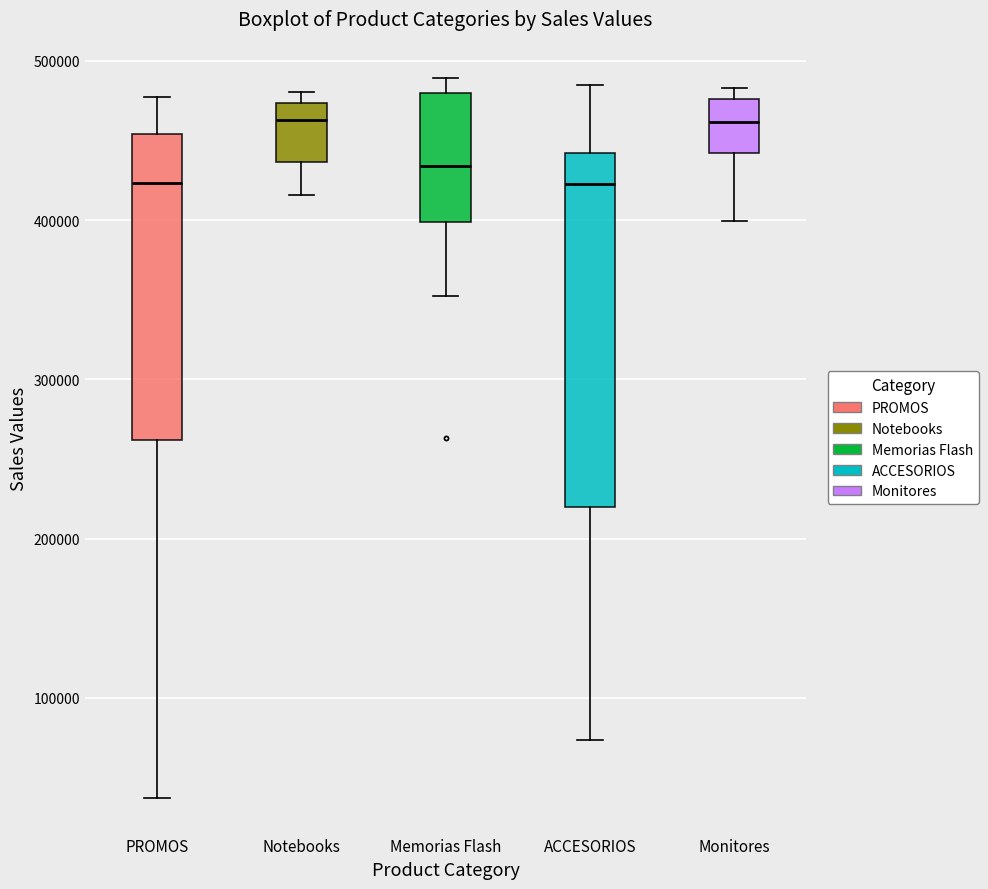

Where does the median line of the box for Monitores sit on the y-axis? The values are not printed on the chart, so give them approximately, as read against the axis.

460000